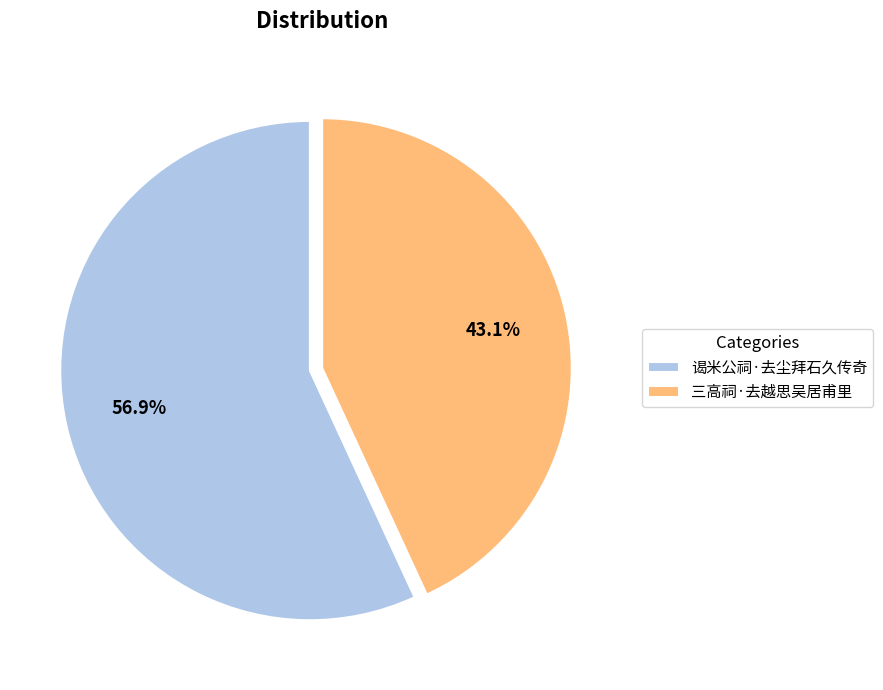

What portion of the pie excludes 三高祠·去越思吴居甫里?

56.9%